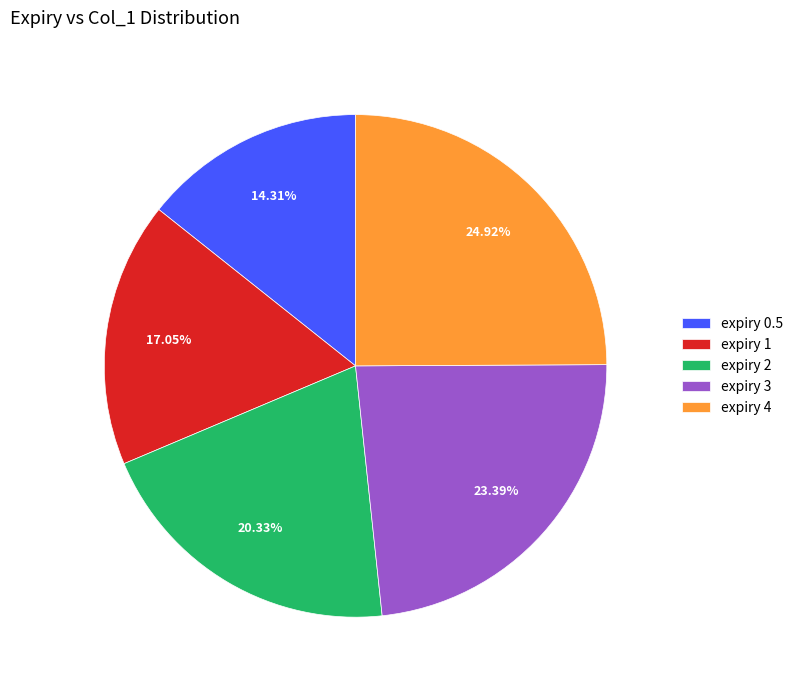

Is there any slice that represents more than half of the pie?

No